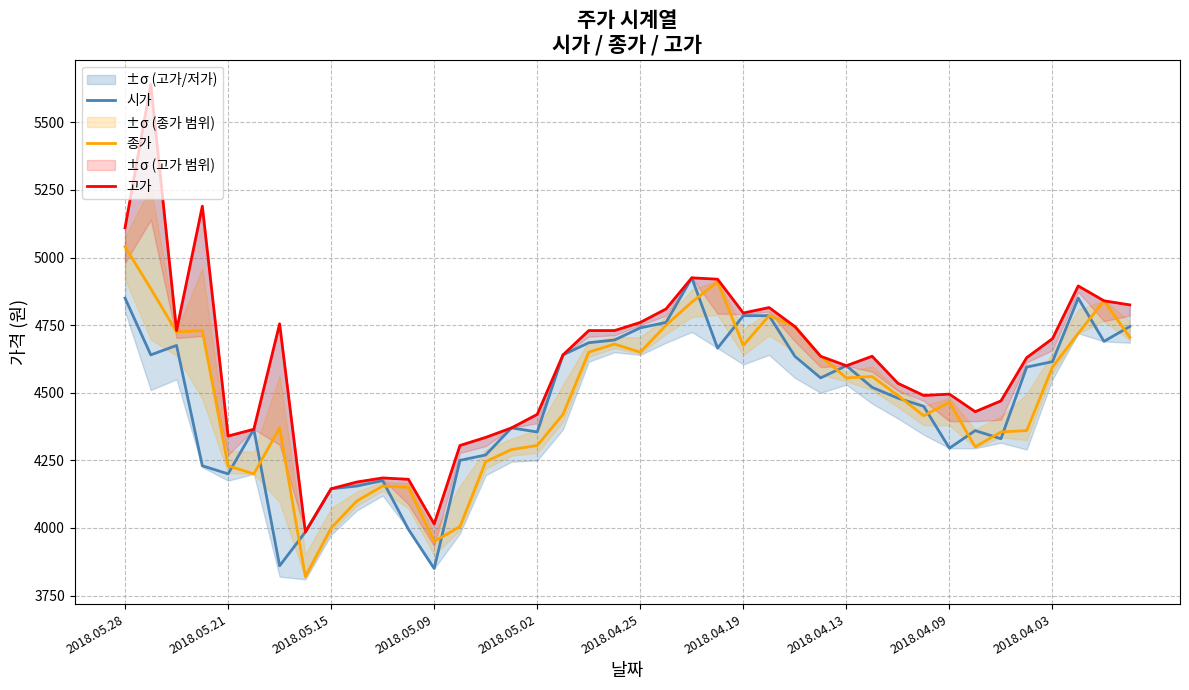

True or false: 종가 and 고가 cross at least once.

False